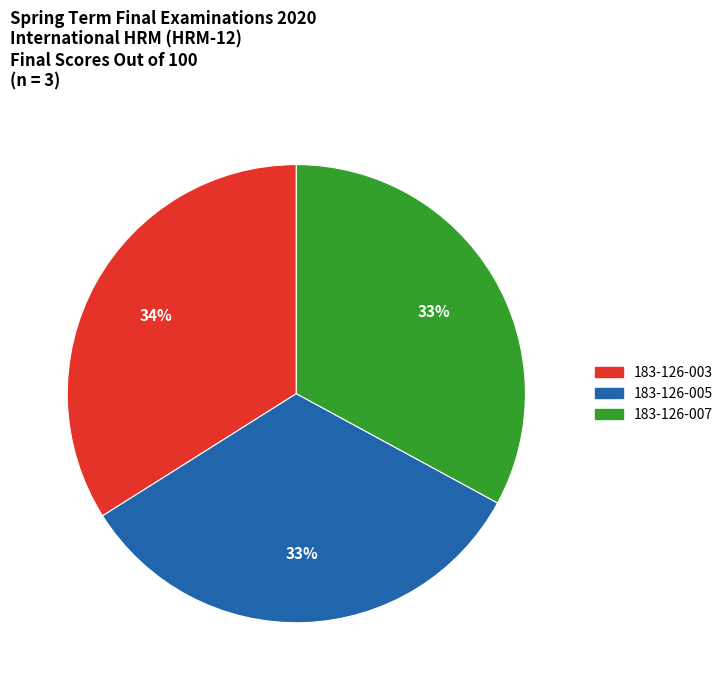

Which has a higher value, 183-126-005 or 183-126-003?

183-126-003